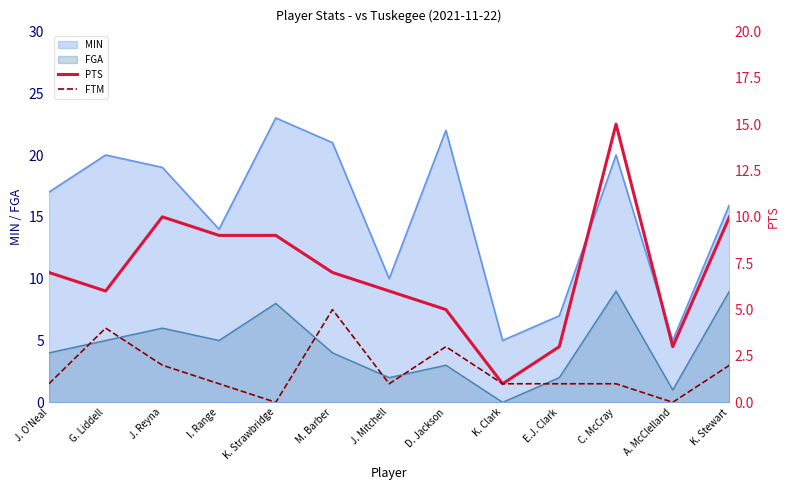

How many data points does each series have?

13